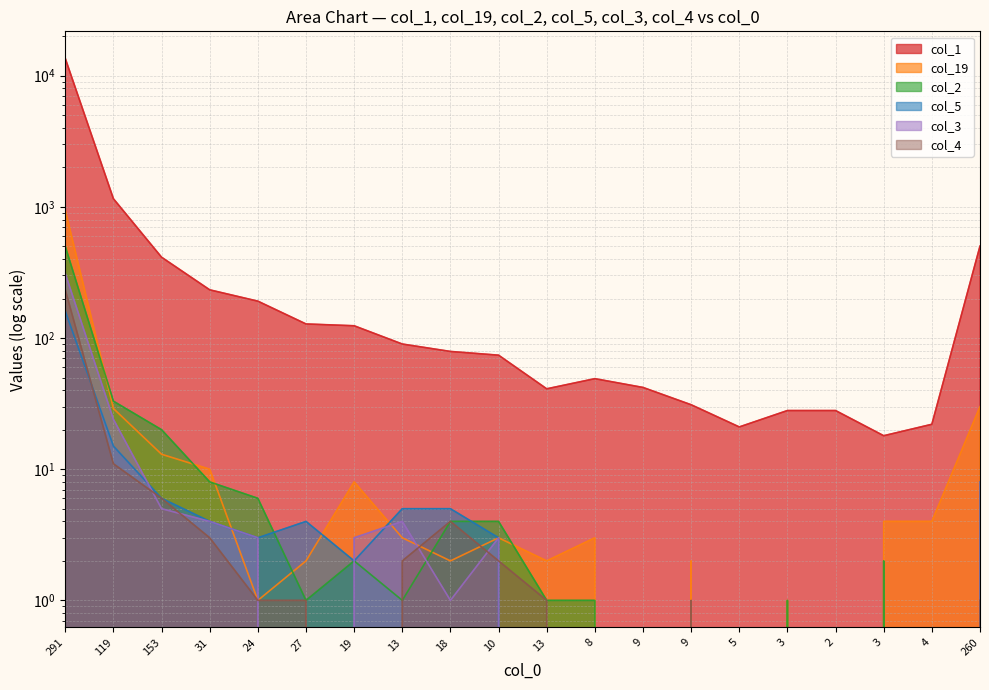

Where is col_2 nearest to the value 249?

119